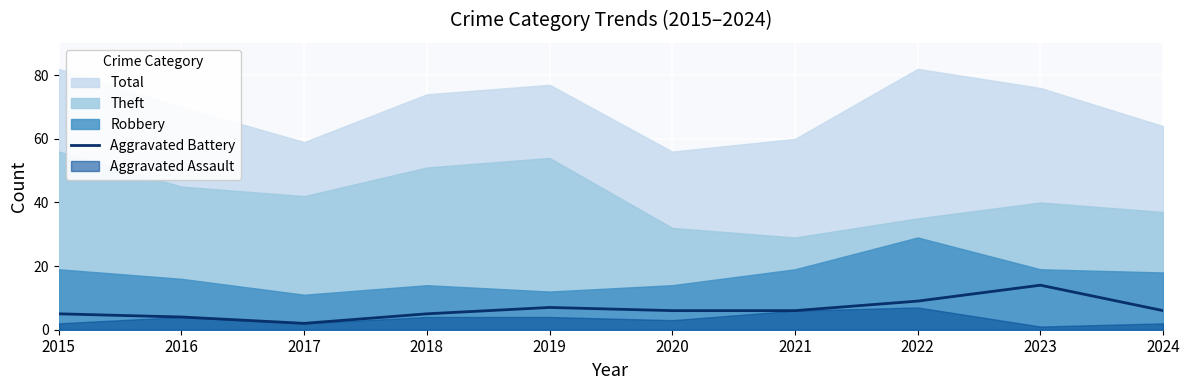

What is the minimum value shown in the chart?

2